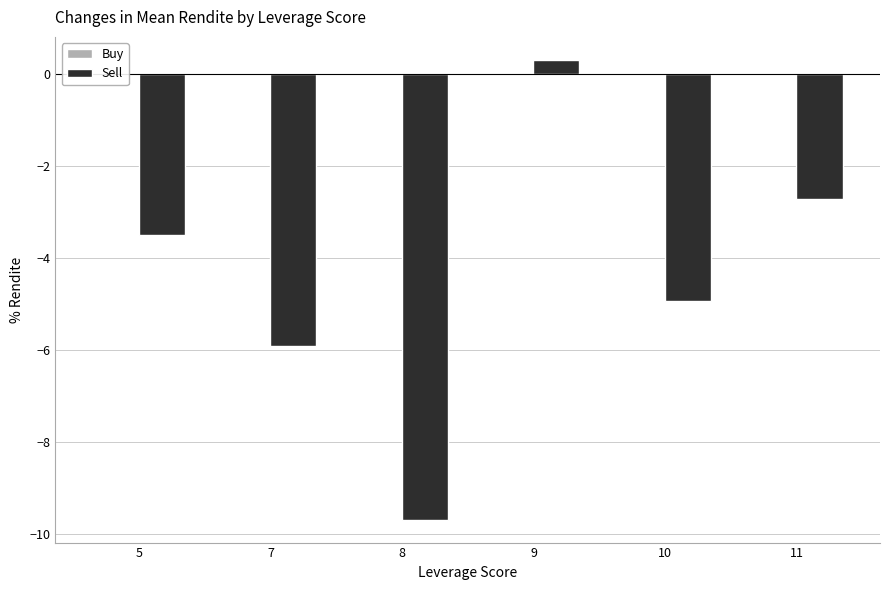

Which label corresponds to the largest value in the chart?

9